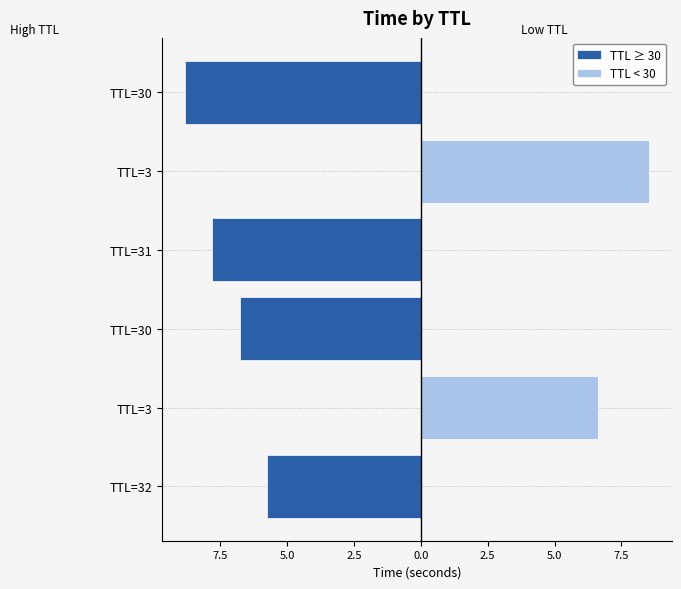

How many positive values does the TTL < 30 series have?

2